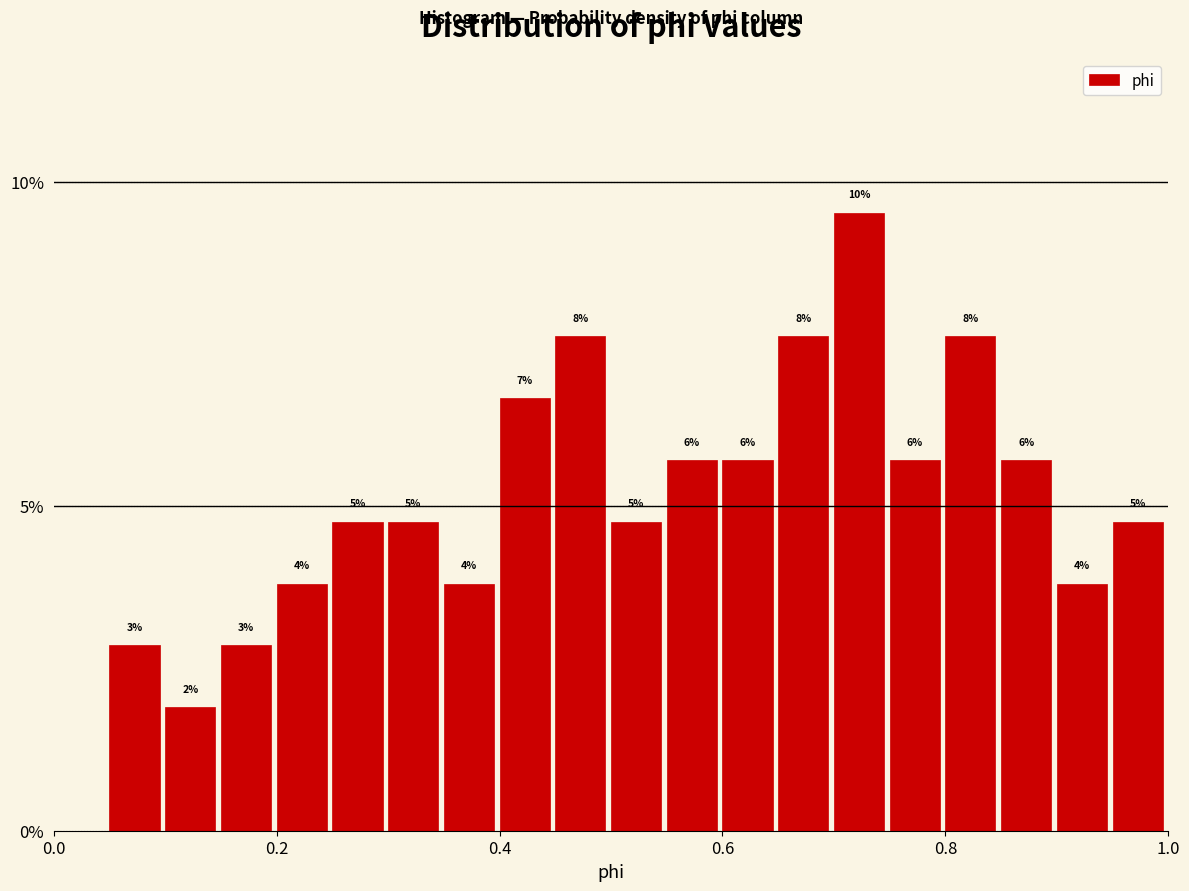

Read against the x-axis, roughly where is the centre of the tallest bar?

0.72